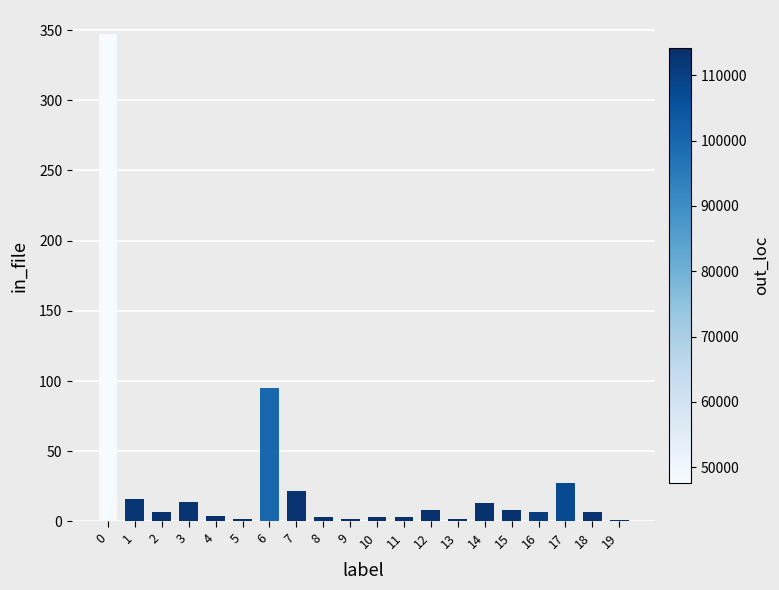

Are the bars grouped side by side (vs. stacked)?

No